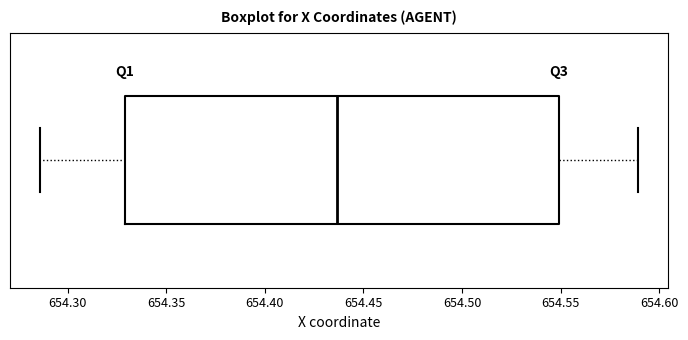

Transcribe this box plot: give where the median line is, the range the box spans, and where the two whiskers end, as read against the x-axis. The values are not printed on the chart, so give them approximately, as read against the axis.

median 654.435, box 654.330 to 654.550, whiskers 654.285 to 654.590